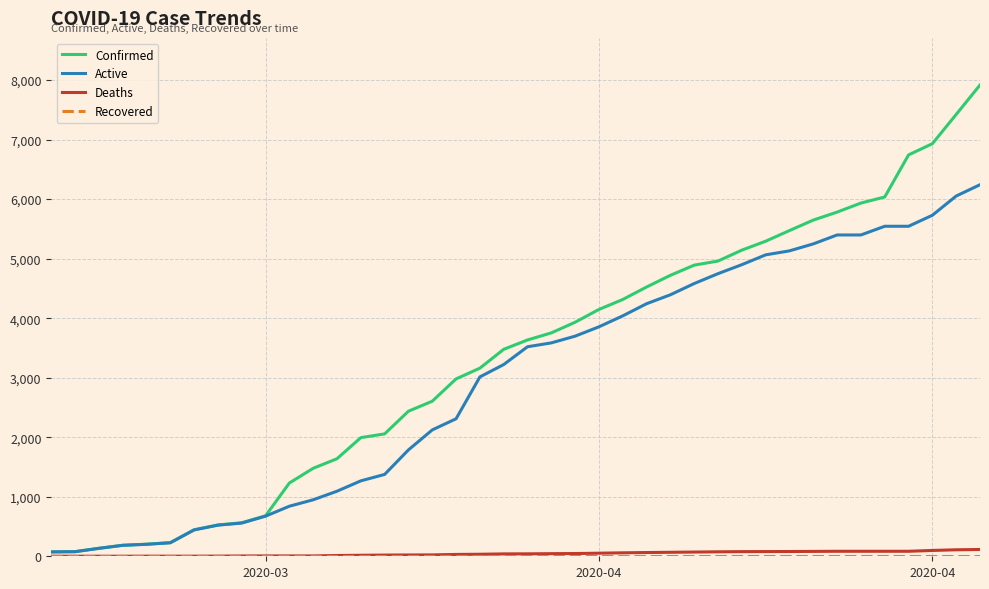

Which series has the largest total across all categories?

Confirmed